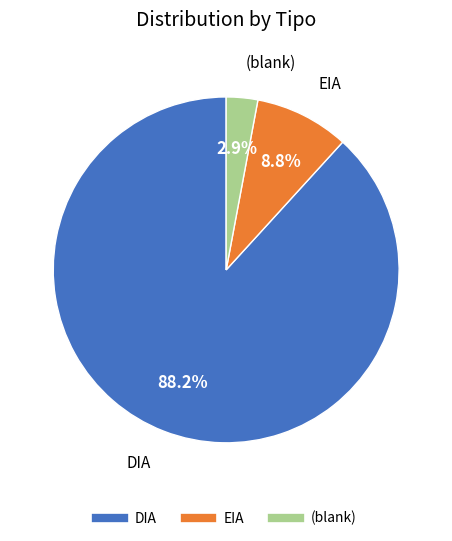

Does any single category account for the majority?

Yes